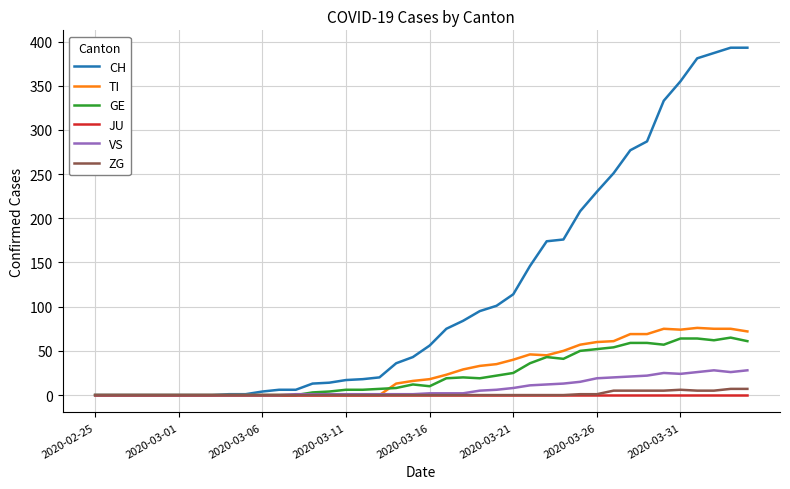

Which series has the largest range (max minus min)?

CH